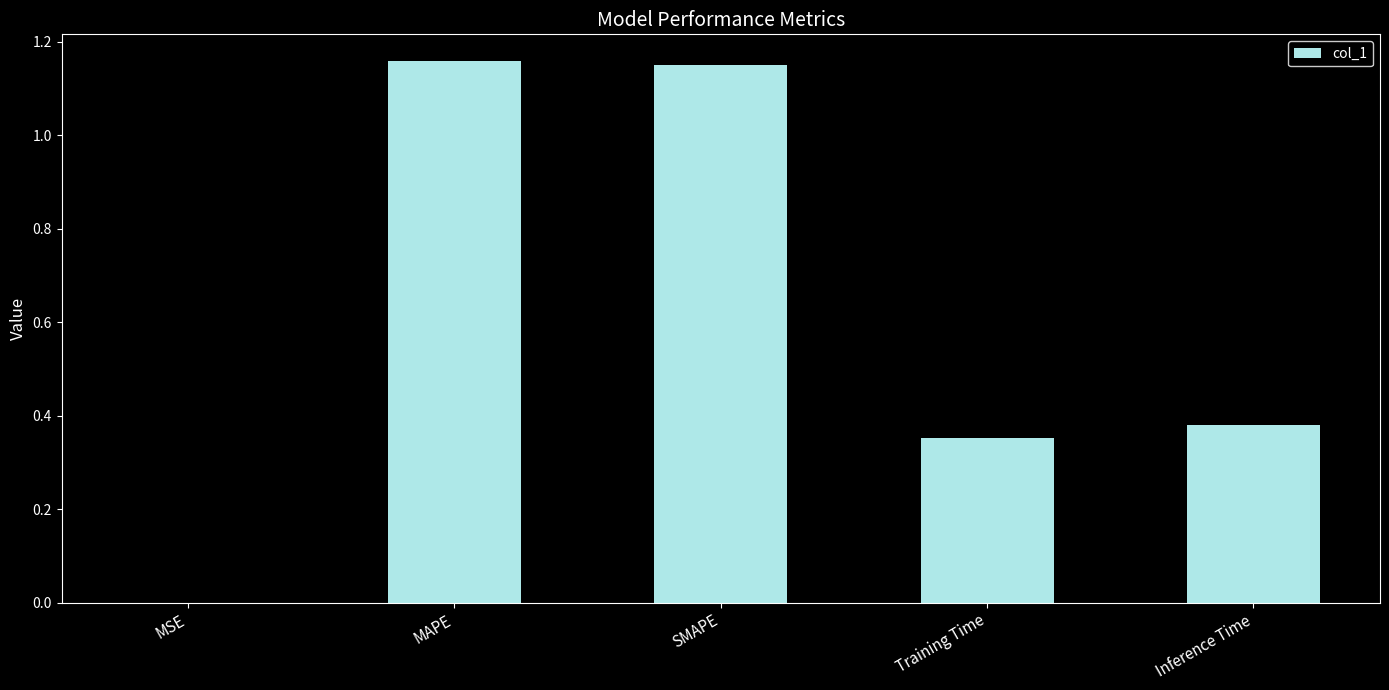

The value at MAPE is 0.3. True or false?

False